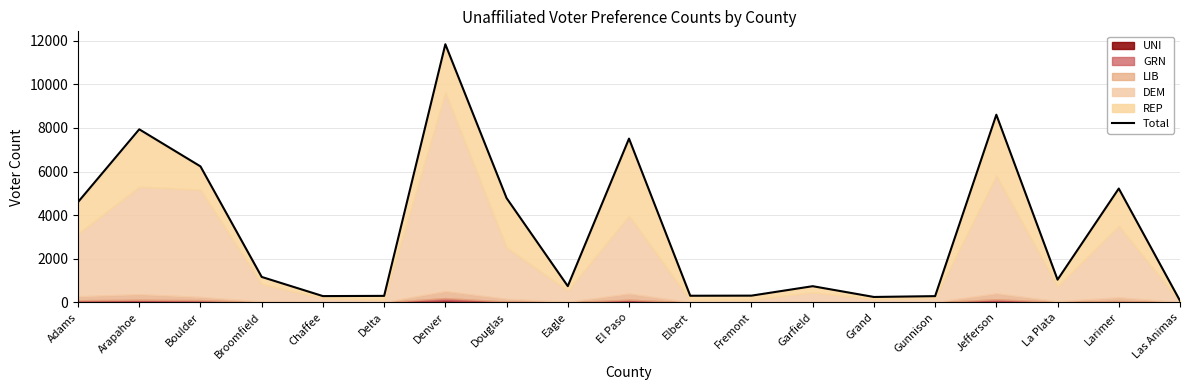

What is the label of the 10th point from the left?

El Paso